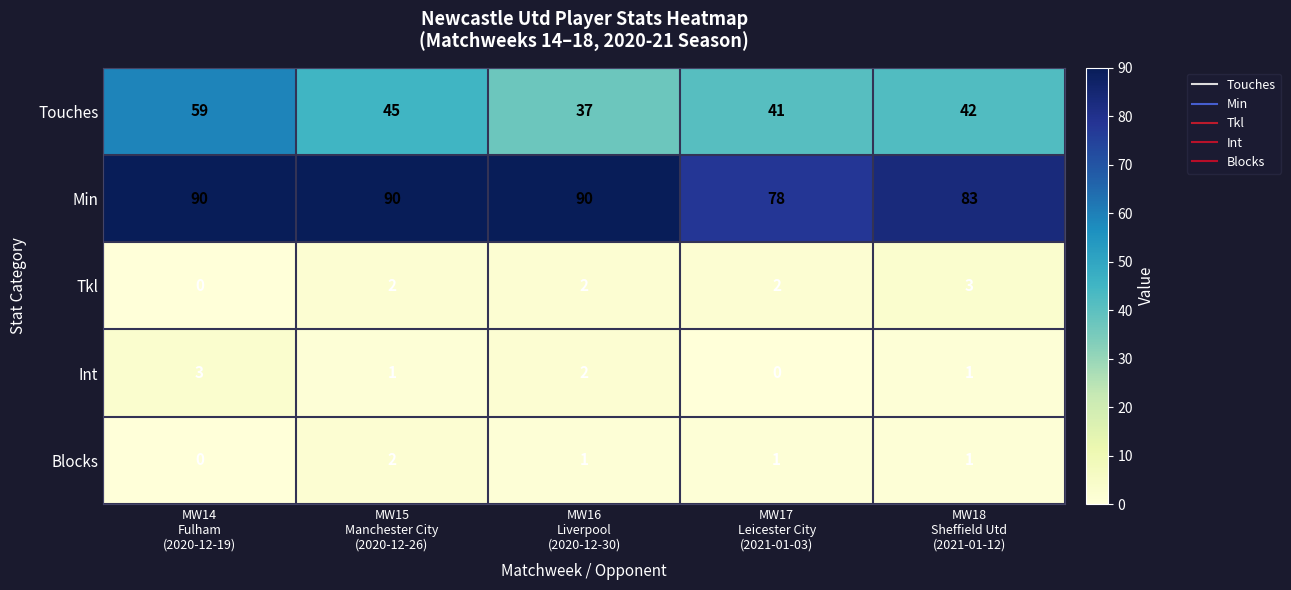

At how many categories does at least one series exceed 36?

5